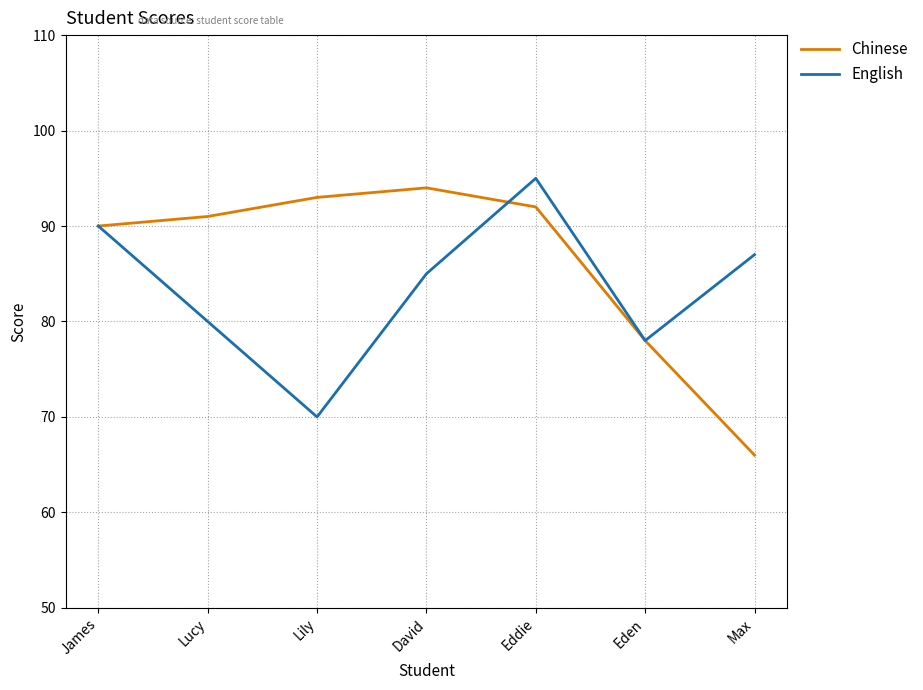

Is this an area chart (filled region under the line)?

No